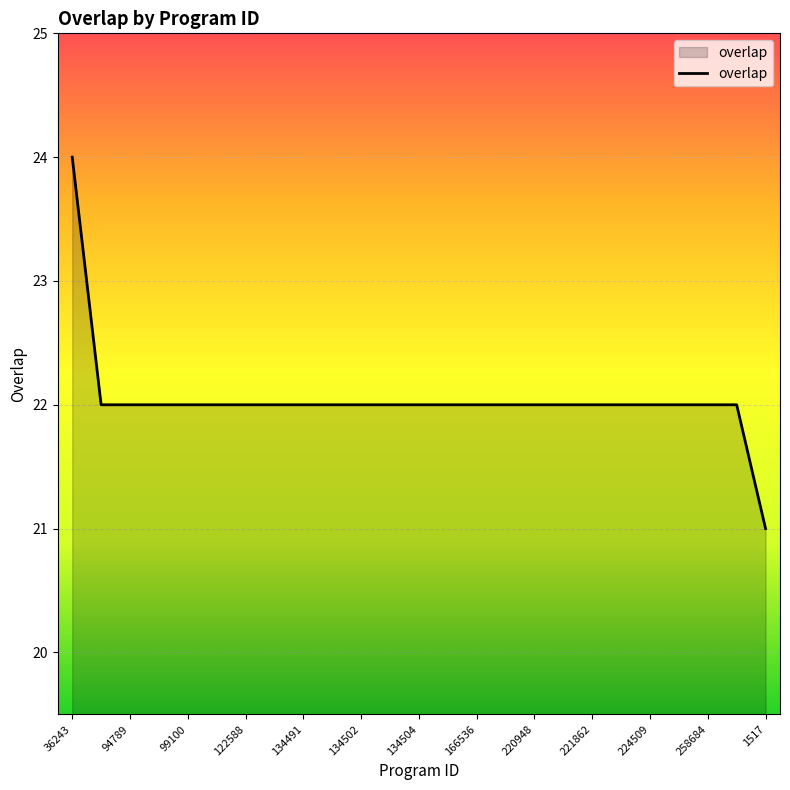

What is the greatest value displayed?

24